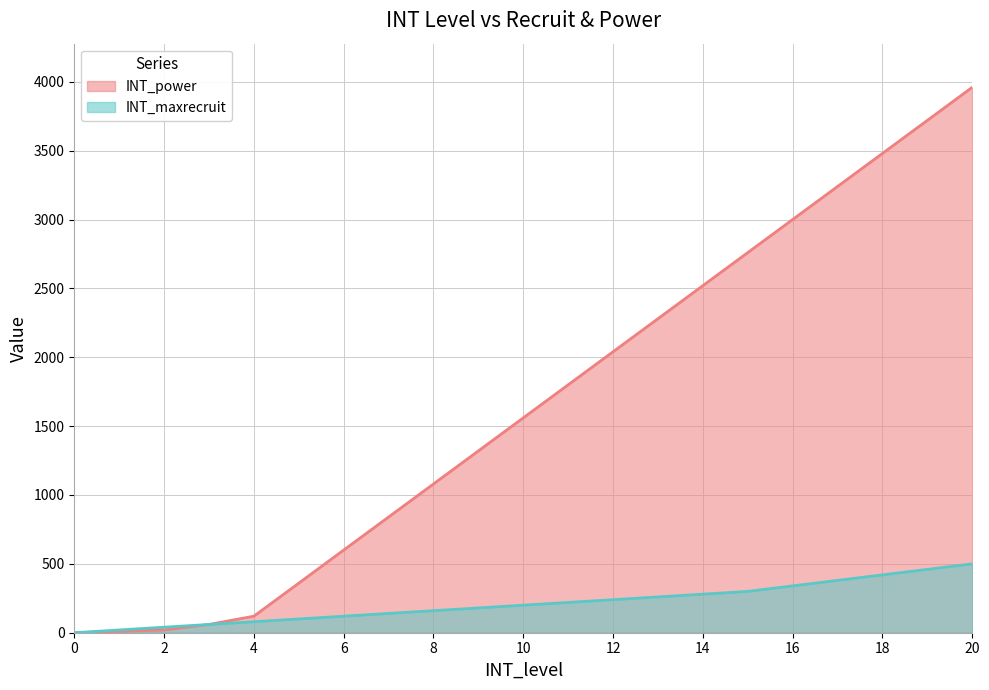

Which series has the largest range (max minus min)?

INT_power